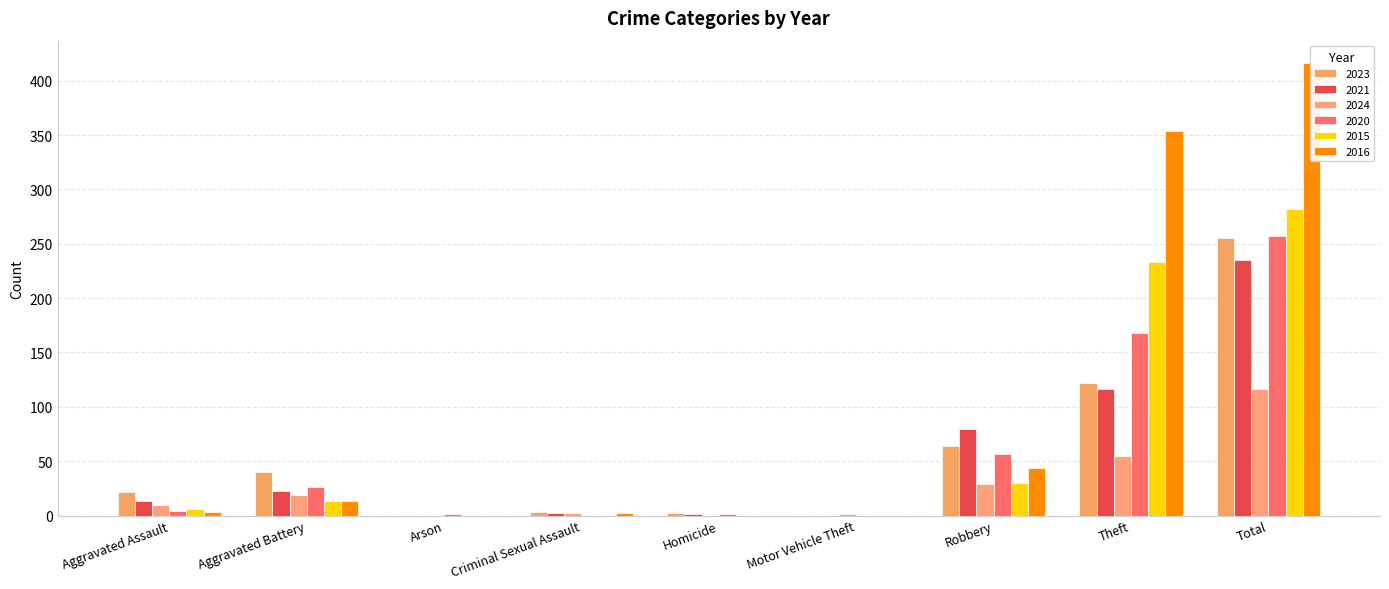

At which category does the chart reach its peak across all series?

Total